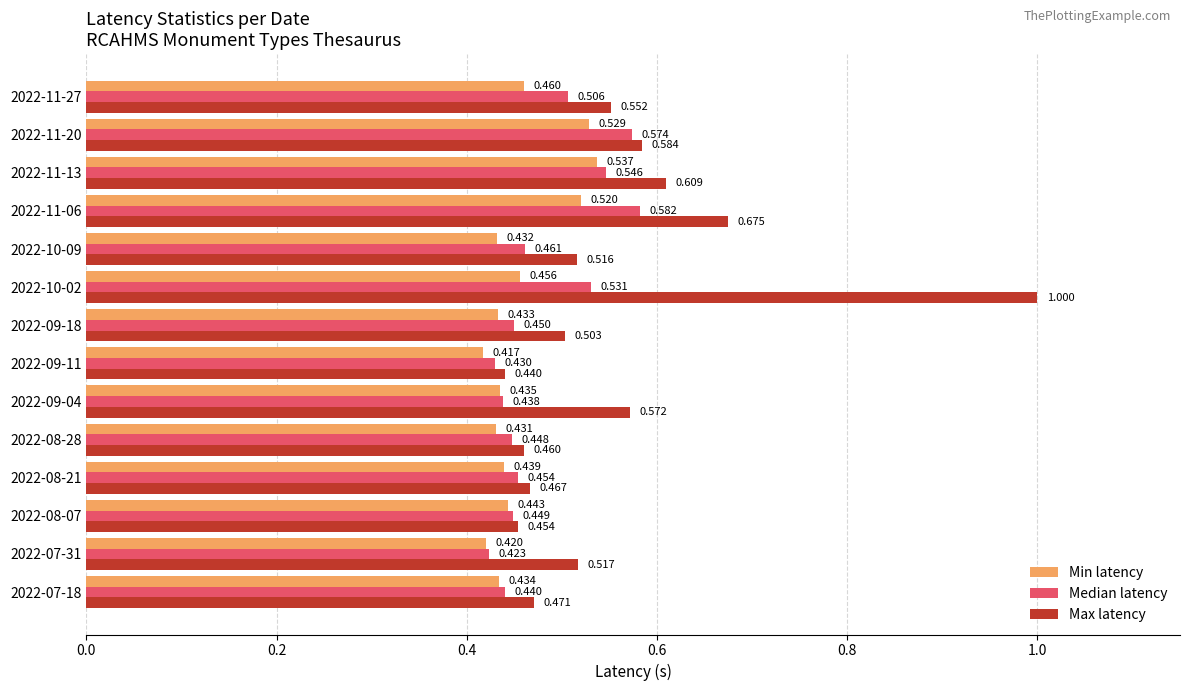

Is the value of Median latency at 2022-08-21 greater than the value of Max latency at 2022-08-21?

No